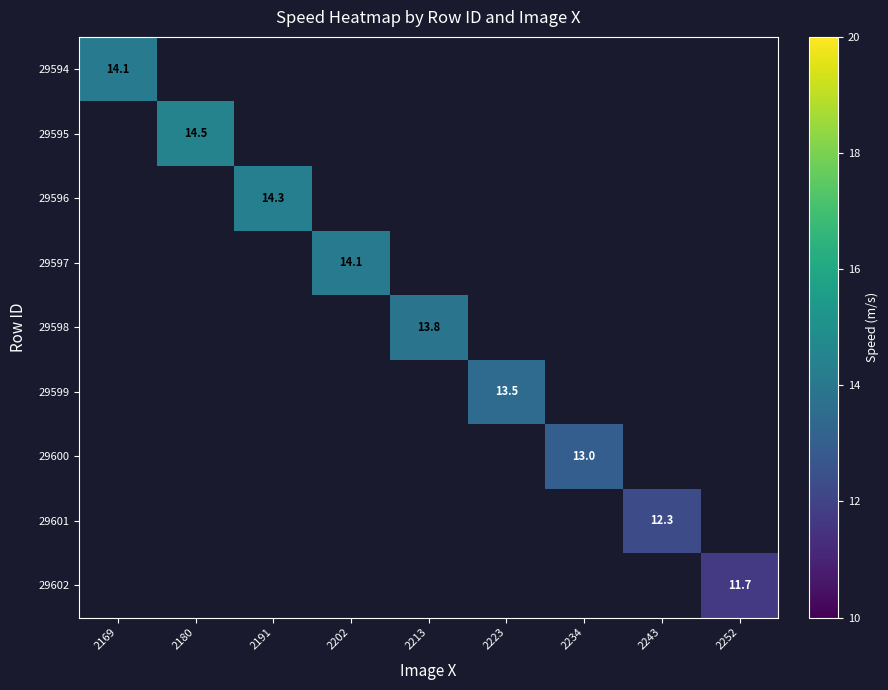

At which category does the chart reach its minimum across all series?

2252